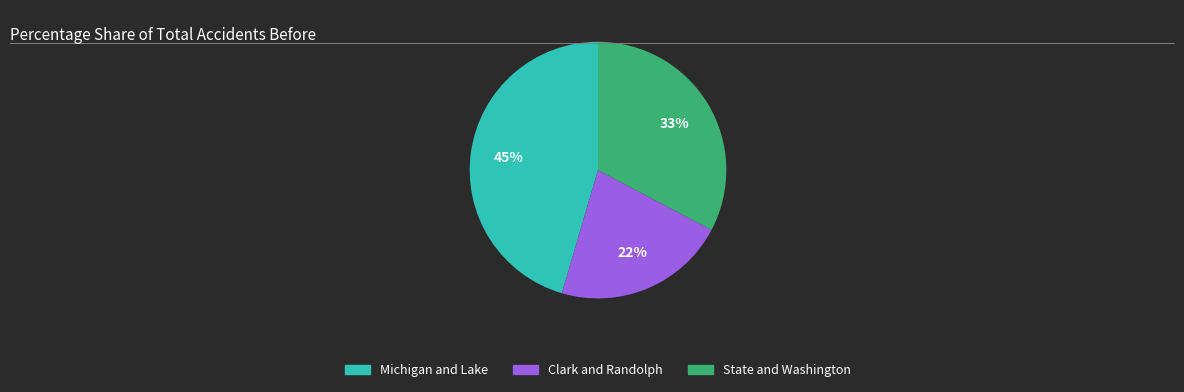

To the nearest percent, what portion does State and Washington represent?

33%